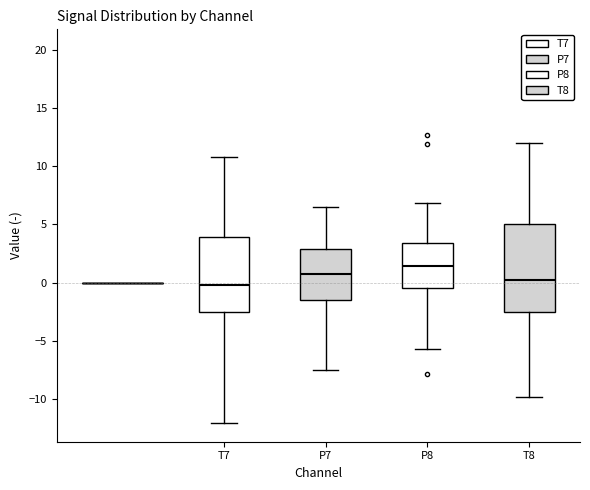

Reading left to right, transcribe this box plot: for each box, give where its median line is, the range the box spans, and where its two whiskers end, as read against the y-axis. The values are not printed on the chart, so give them approximately, as read against the axis.

T7: median 0.0, box -2.5 to 4.0, whiskers -12.0 to 11.0
P7: median 1.0, box -1.5 to 3.0, whiskers -7.5 to 6.5
P8: median 1.5, box -0.5 to 3.5, whiskers -5.5 to 7.0
T8: median 0.0, box -2.5 to 5.0, whiskers -10.0 to 12.0